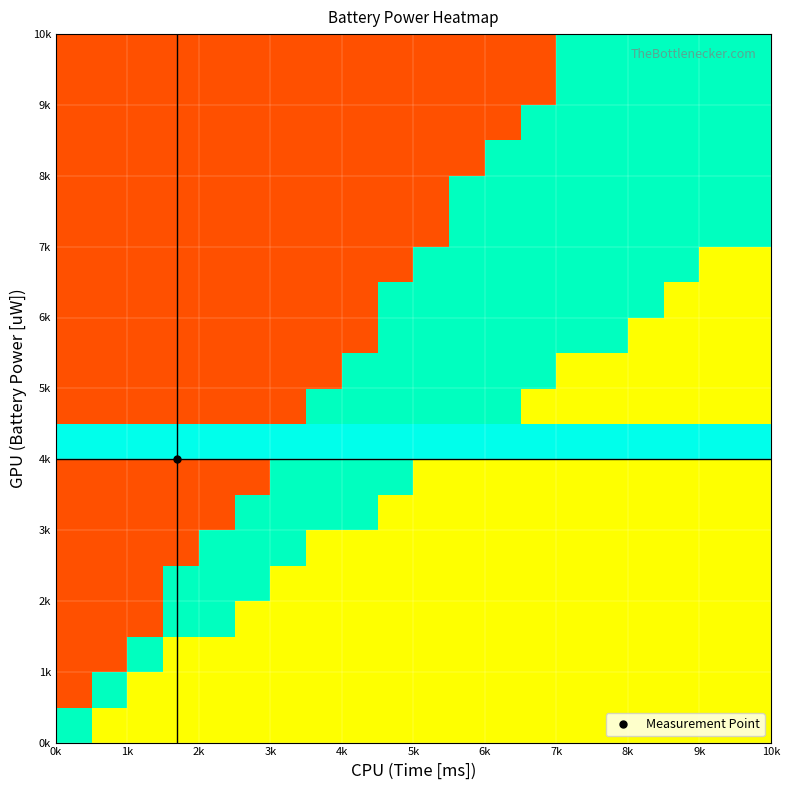

How many distinct data groups are displayed?

20